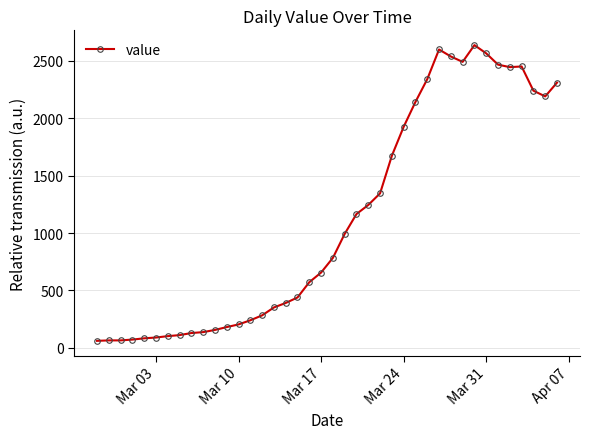

What is the difference between the maximum and minimum values?

2577